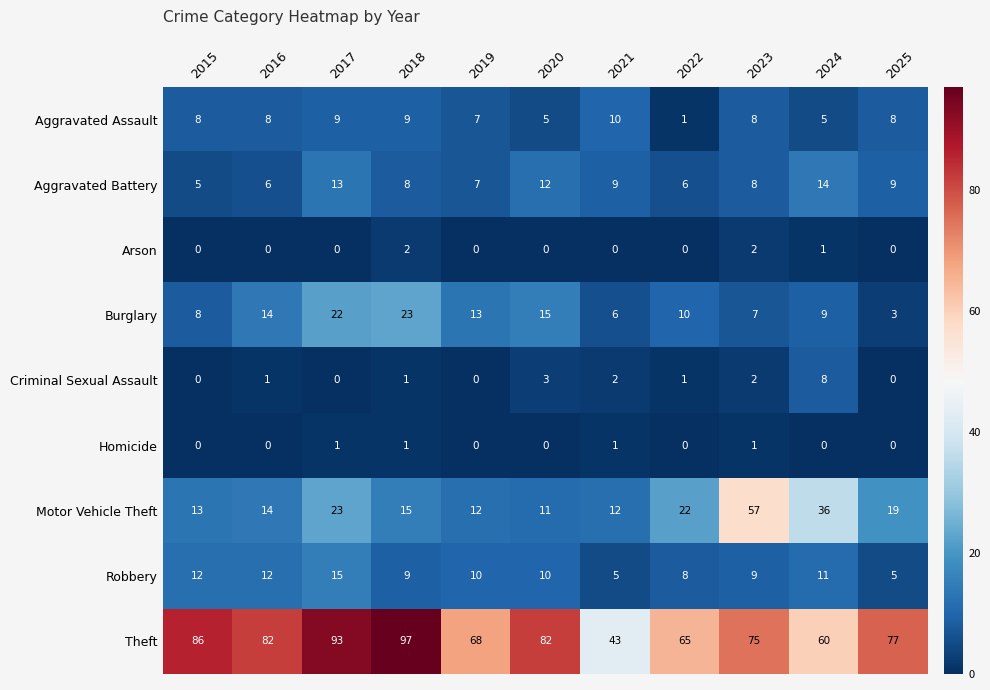

At which label is Motor Vehicle Theft closest to 34?

2024